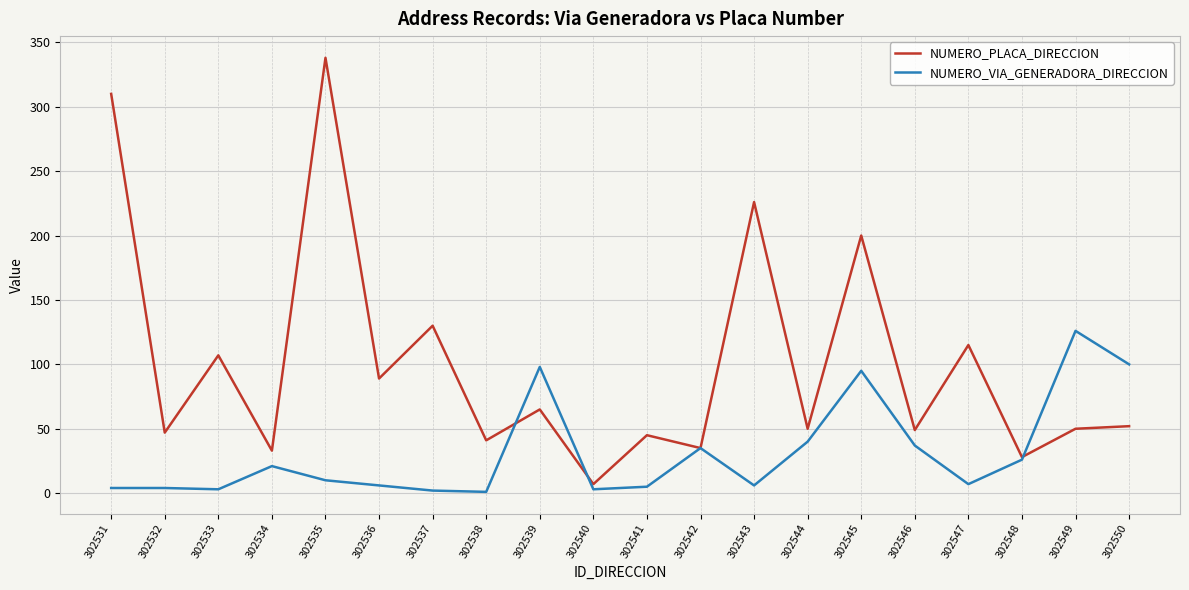

What is the spread (max minus min) of values at 302545?

105